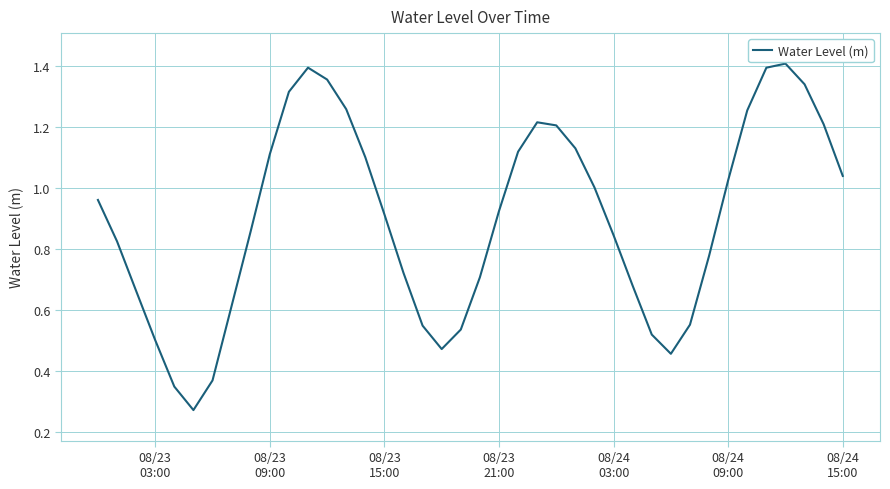

Does the chart have visible grid lines?

Yes